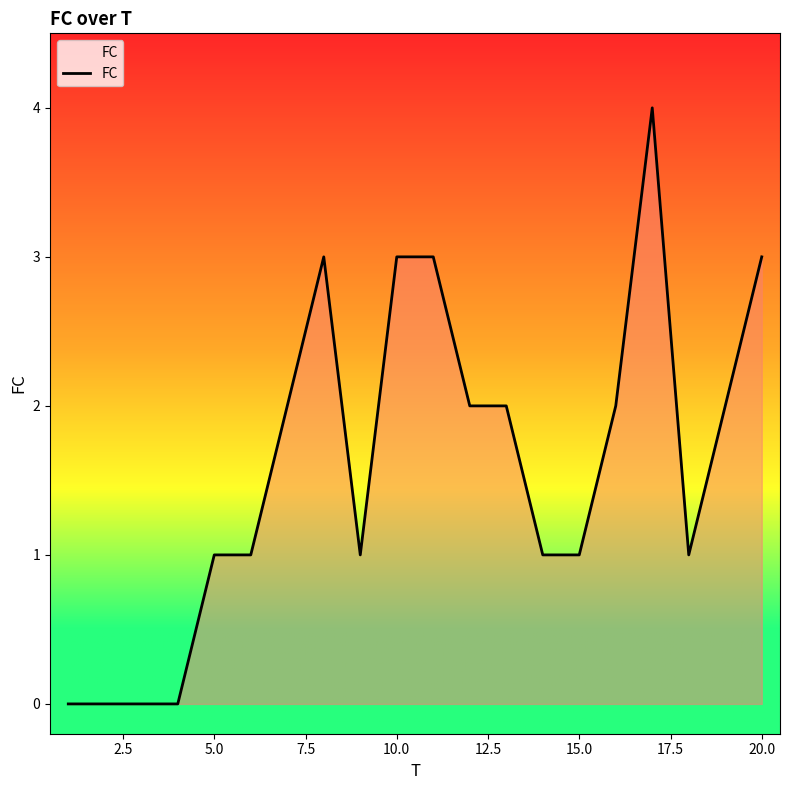

What is the greatest value displayed?

4